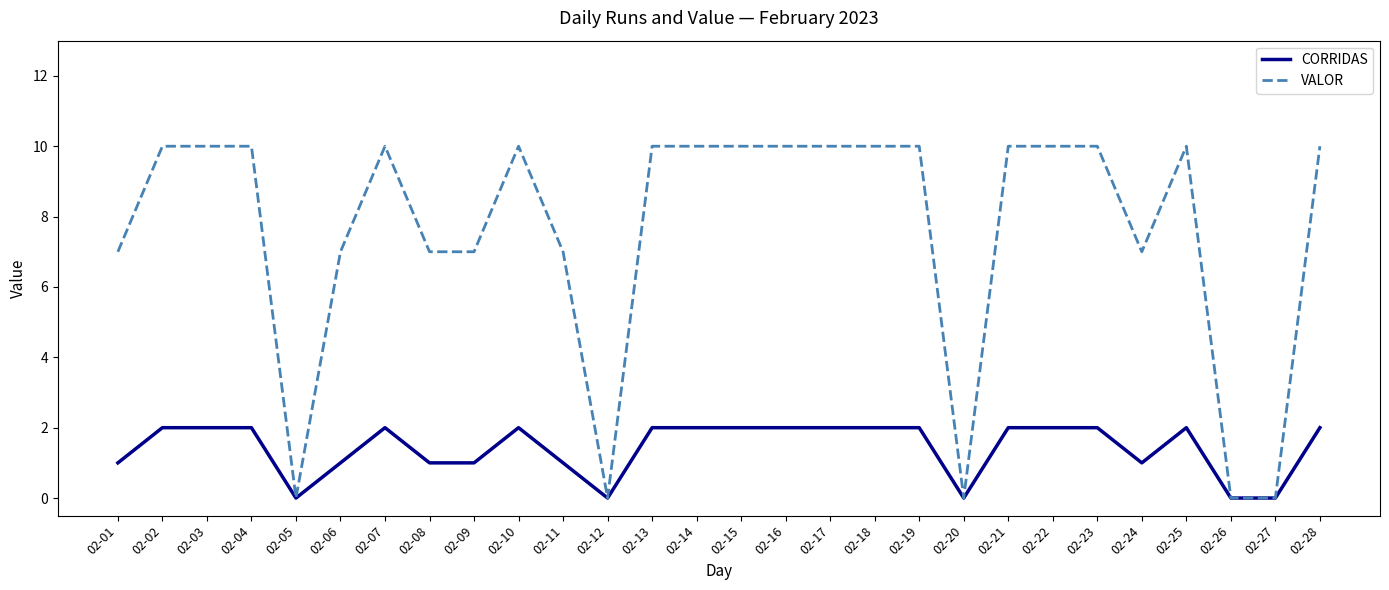

Which series has the widest spread of values?

VALOR